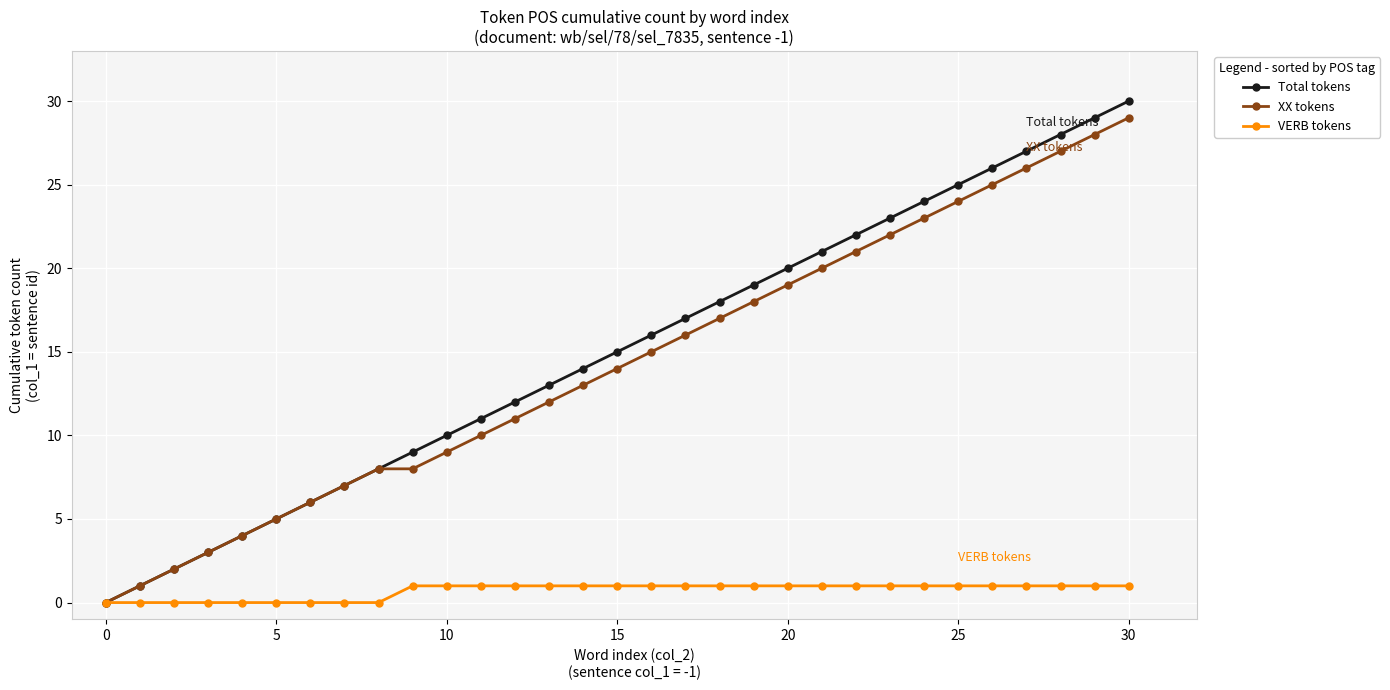

True or false: XX tokens has more than 2 points higher than both neighbors.

False